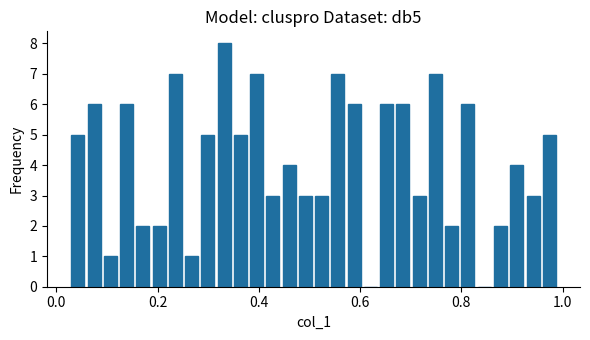

Read against the x-axis, roughly where is the centre of the tallest bar?

0.34